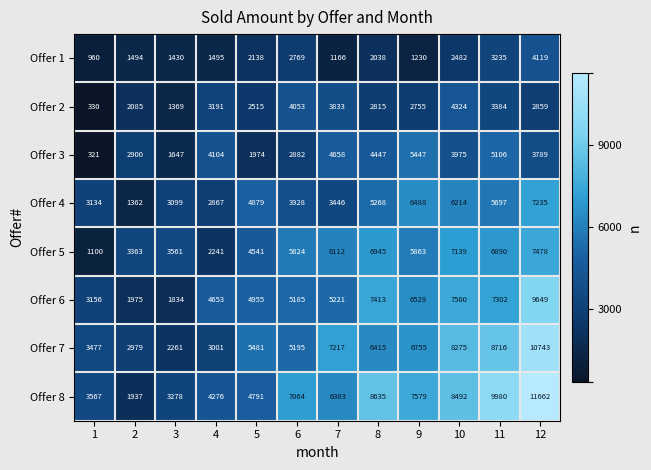

True or false: Offer 3 has a value of 2639 at 10.

False